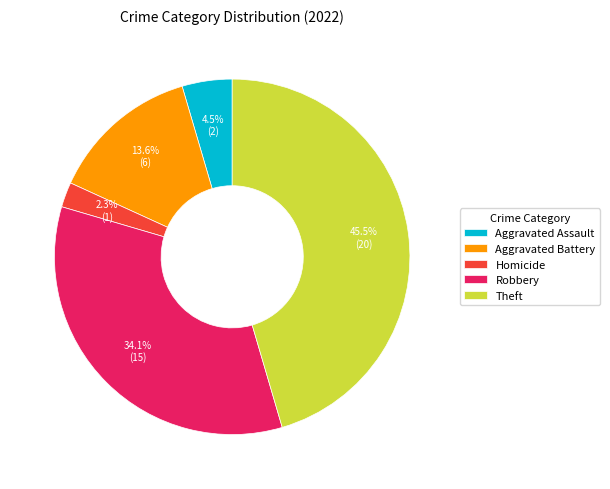

To the nearest percent, what is the average slice percentage?

20%